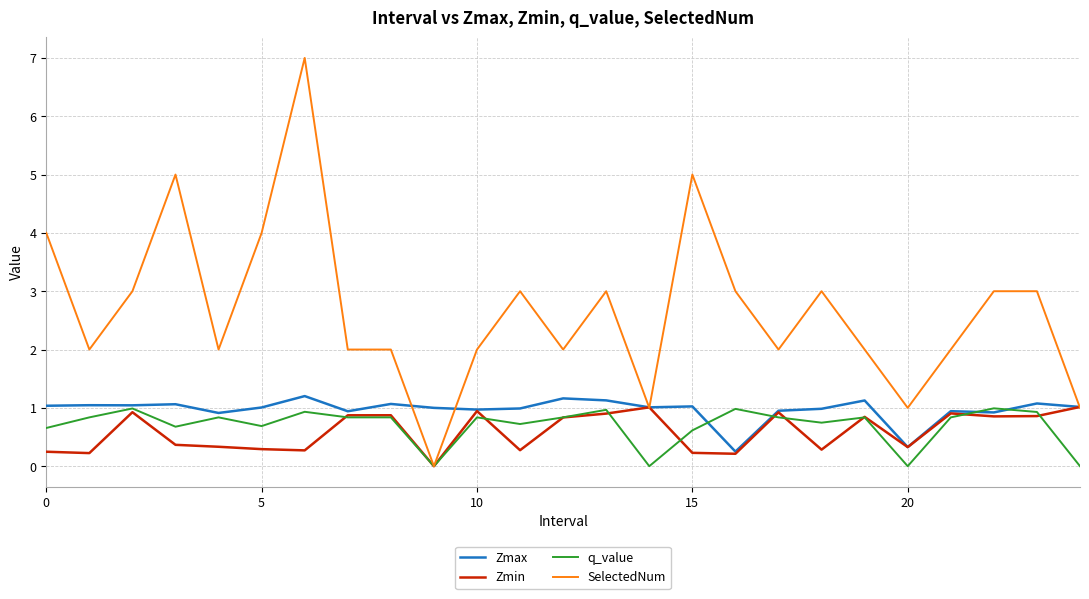

What is the greatest value displayed?

7.0